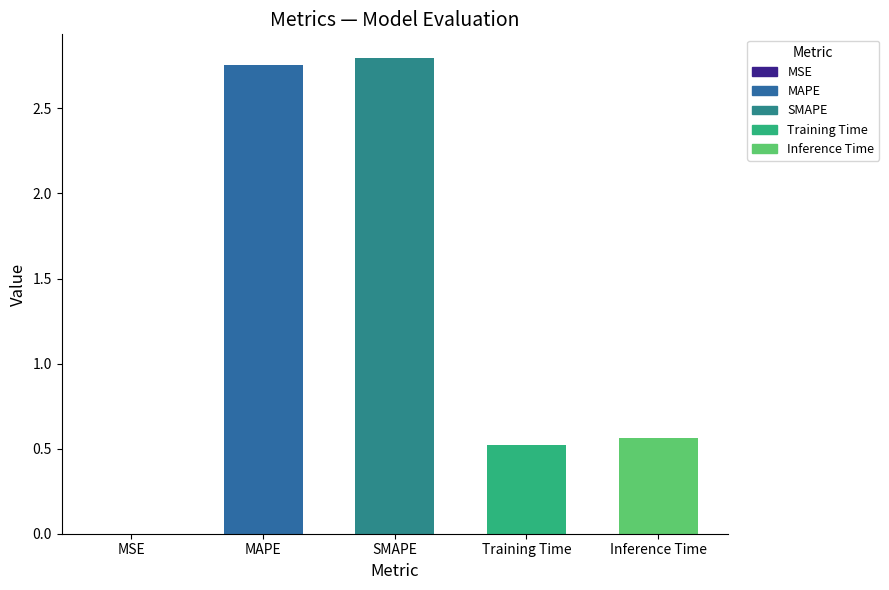

Between MSE and SMAPE, which is larger?

SMAPE